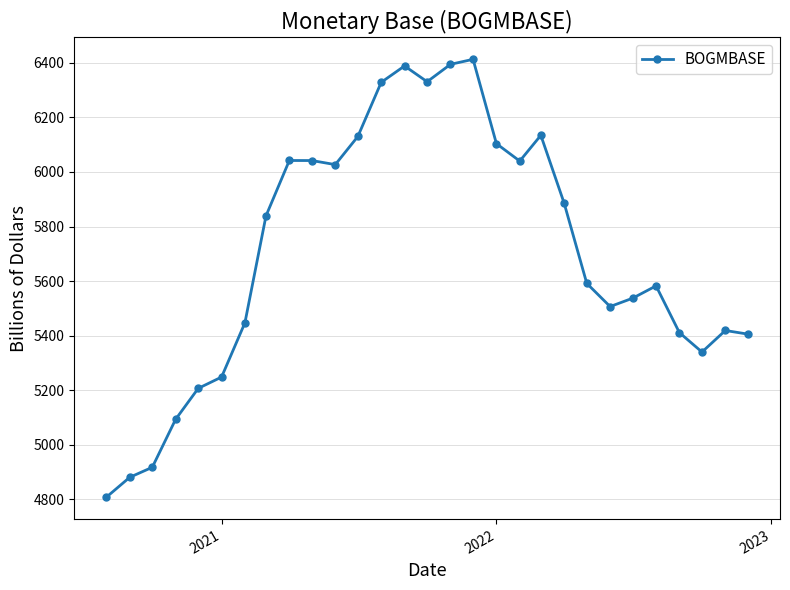

What is the value of the 3rd point from the left?

4917.1